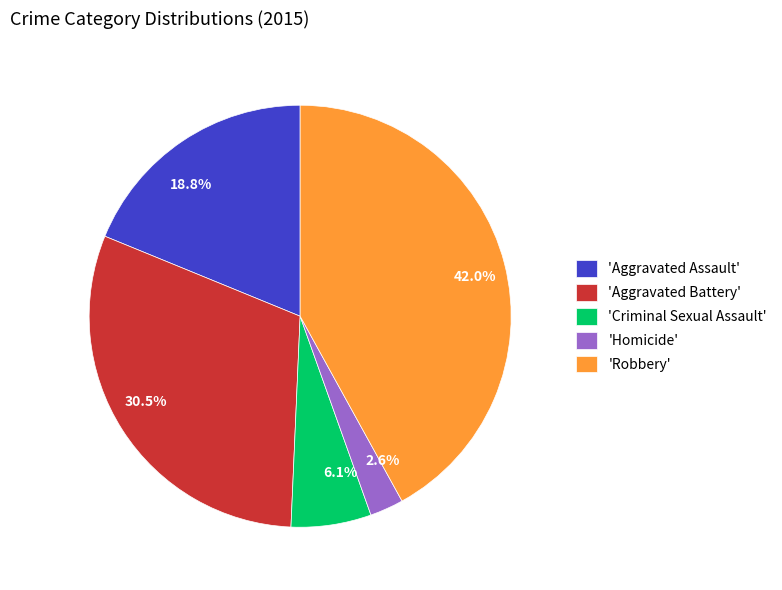

What percentage do 30.5% and 6.1% together represent?

36.6%